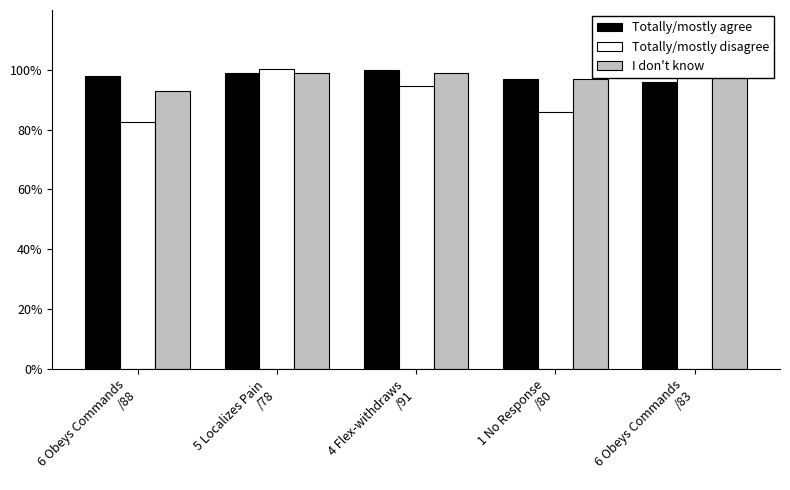

The Totally/mostly disagree series shows 143.8 at 1 No Response
/80. True or false?

False